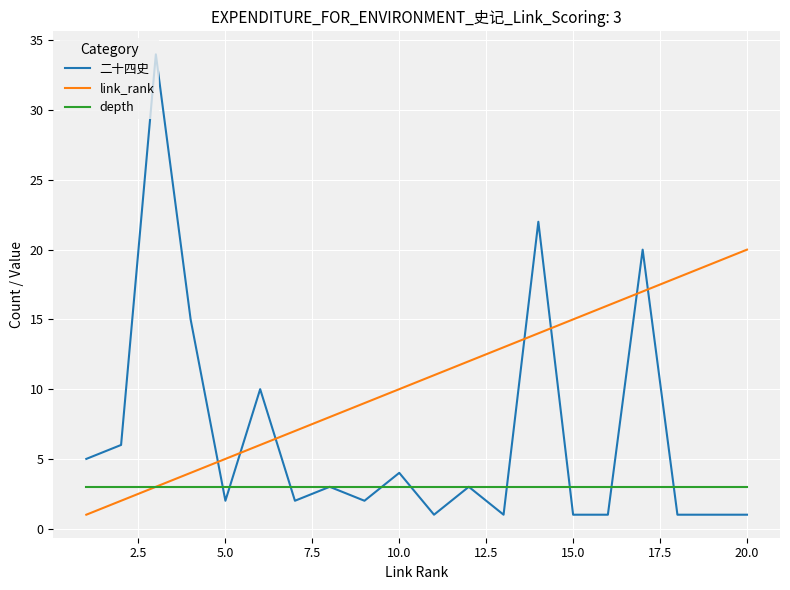

List the series in order of their peak value, highest first.

二十四史, link_rank, depth